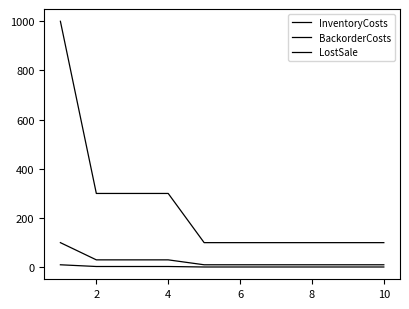

What is the average value of the LostSale series?

250